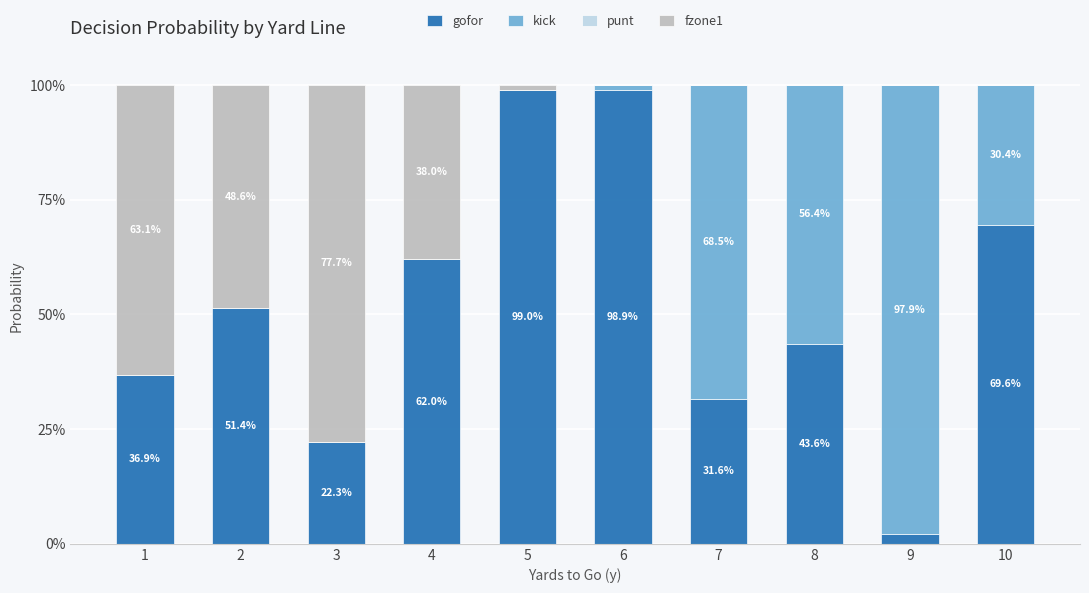

Where is fzone1 nearest to the value 0?

6